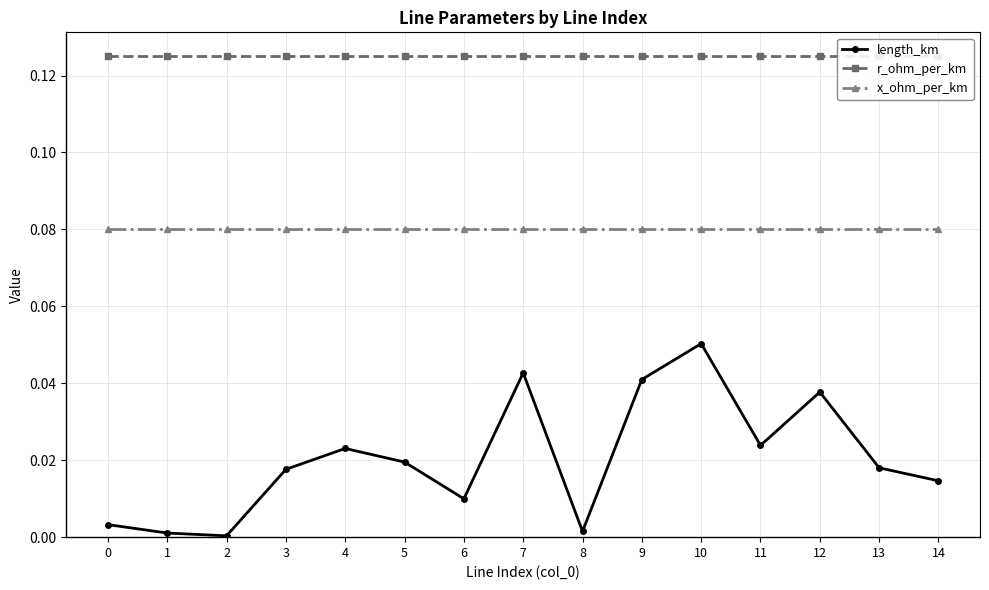

At how many categories does at least one series exceed 0?

15